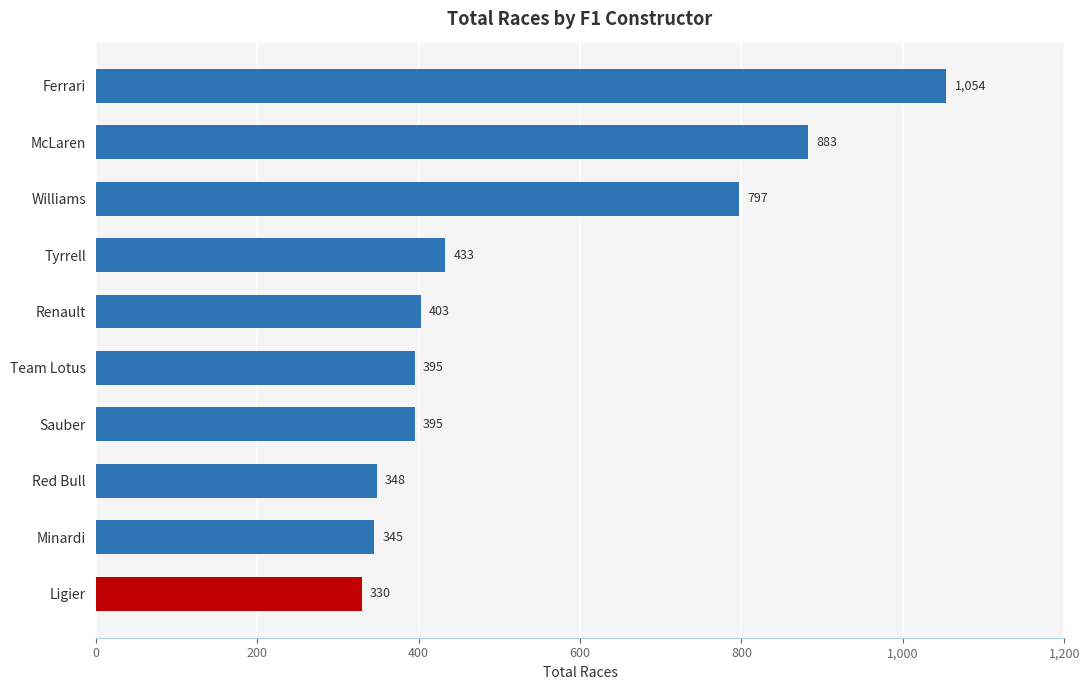

The chart shows a value of 348 at Red Bull. True or false?

True